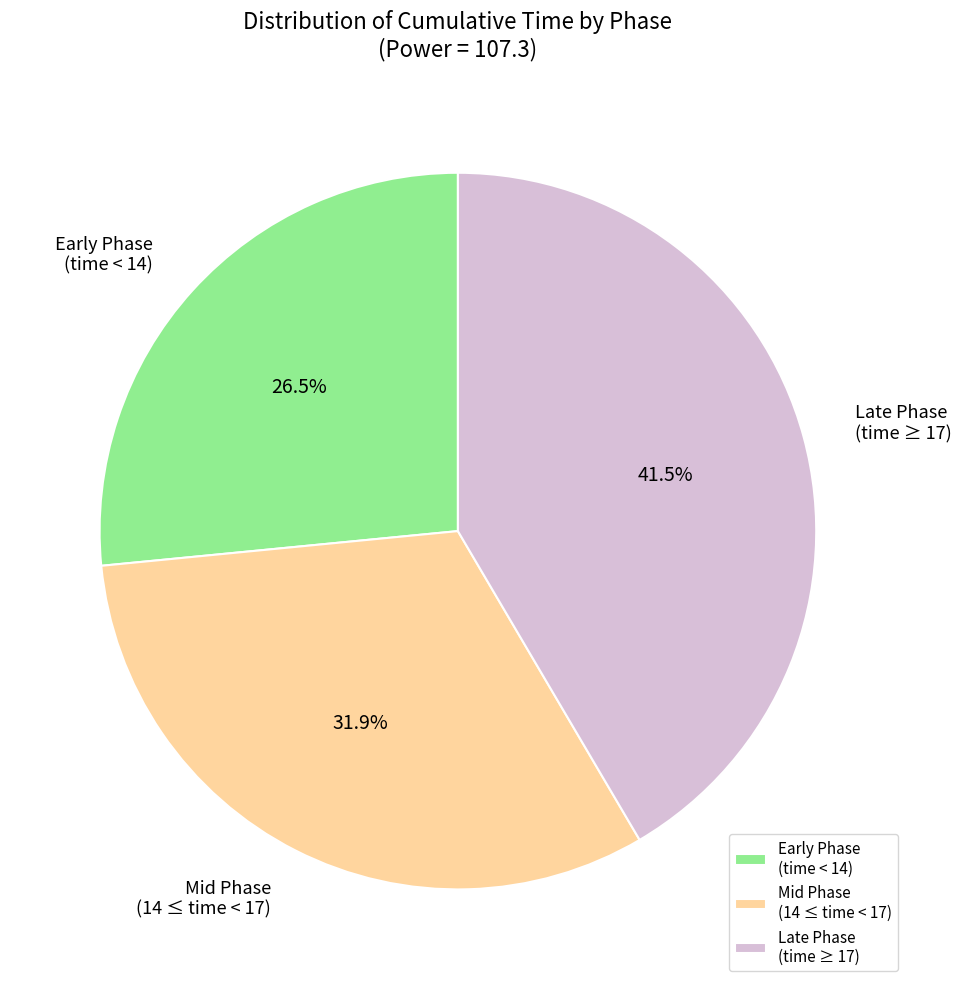

Between Early Phase (time < 14) and Late Phase (time ≥ 17), which is larger?

Late Phase (time ≥ 17)